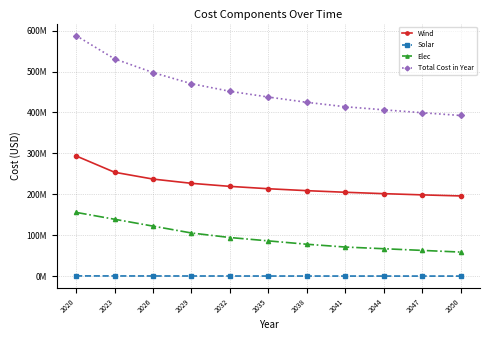

True or false: Total Cost in Year has a value of 174188590.4 at 2044.

False